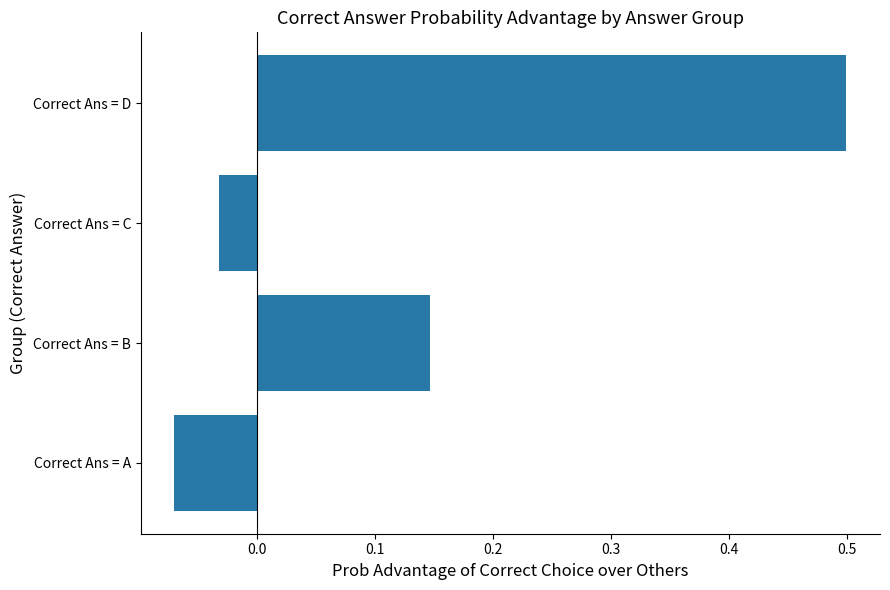

At which label is the value closest to 0?

Correct Ans = C